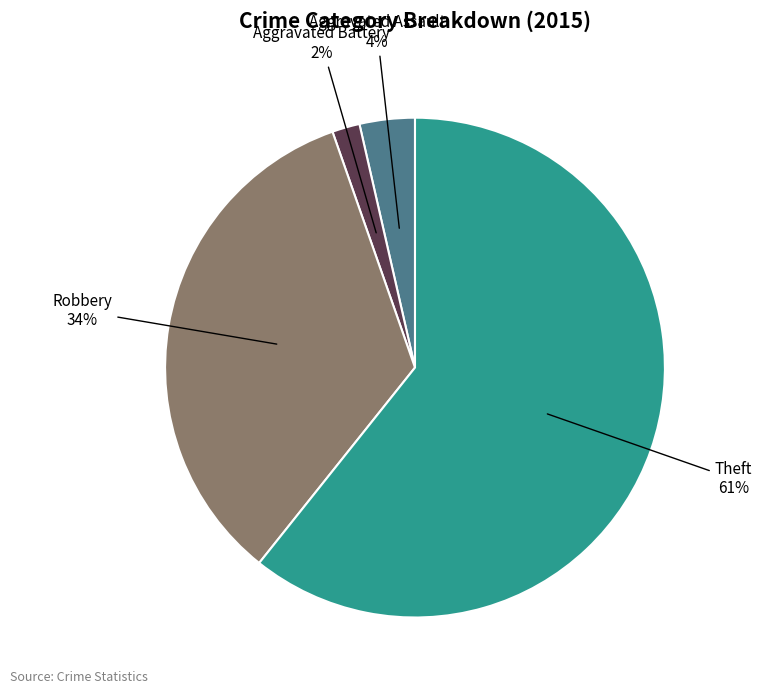

Is there a majority slice in this chart?

Yes